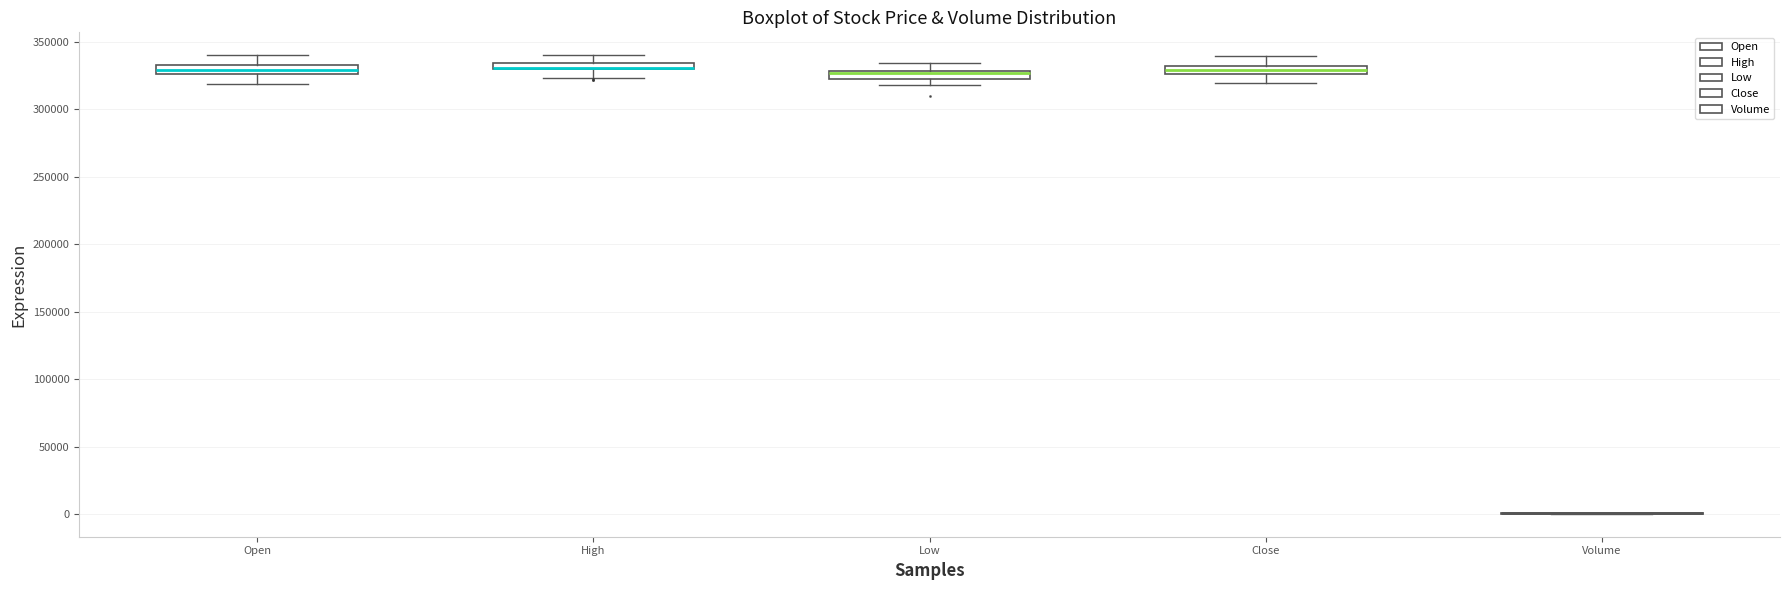

Where is the upper edge of the box for High on the y-axis? The values are not printed on the chart, so give them approximately, as read against the axis.

335000